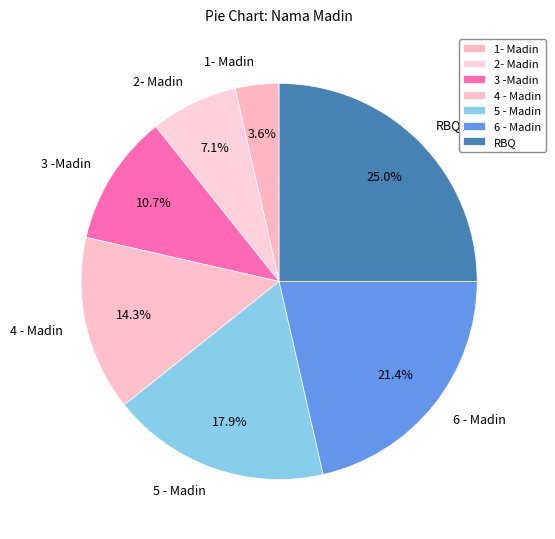

How many slices are in this pie chart?

7